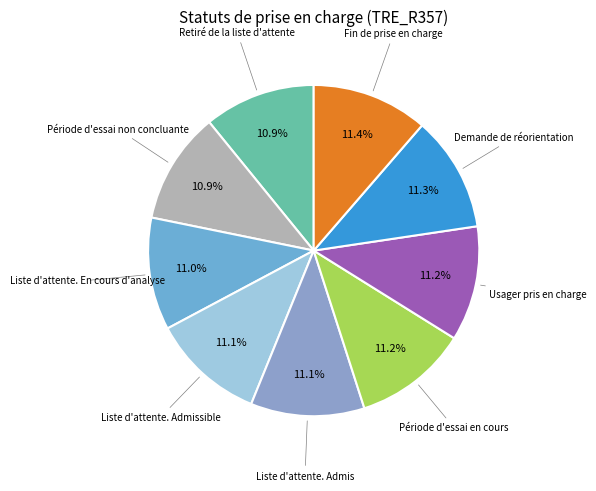

Combined, do Liste d'attente. Admis and Période d'essai en cours account for over 50%?

No